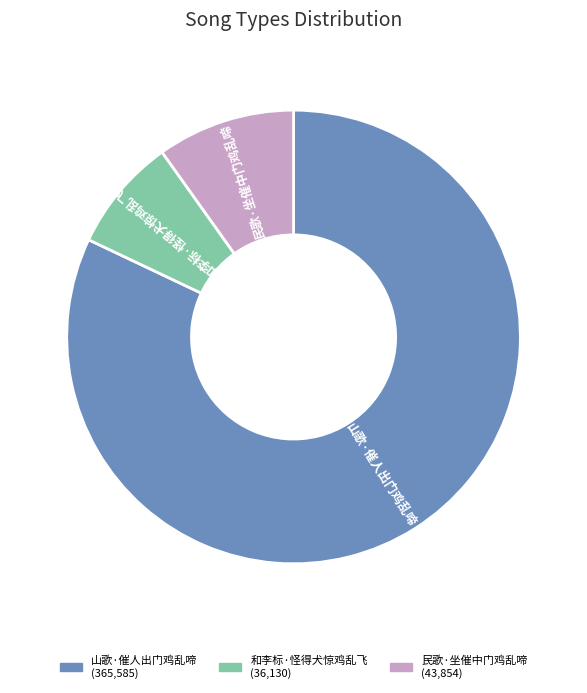

What is the smallest slice in the pie chart?

和李标·怪得犬惊鸡乱飞